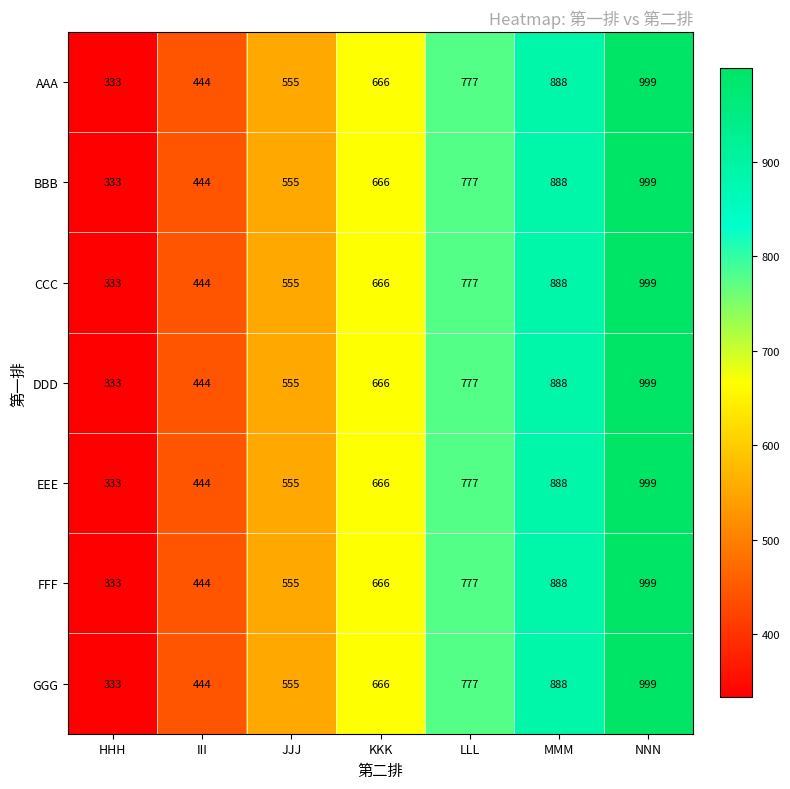

Is it true that AAA equals 498 at NNN?

False